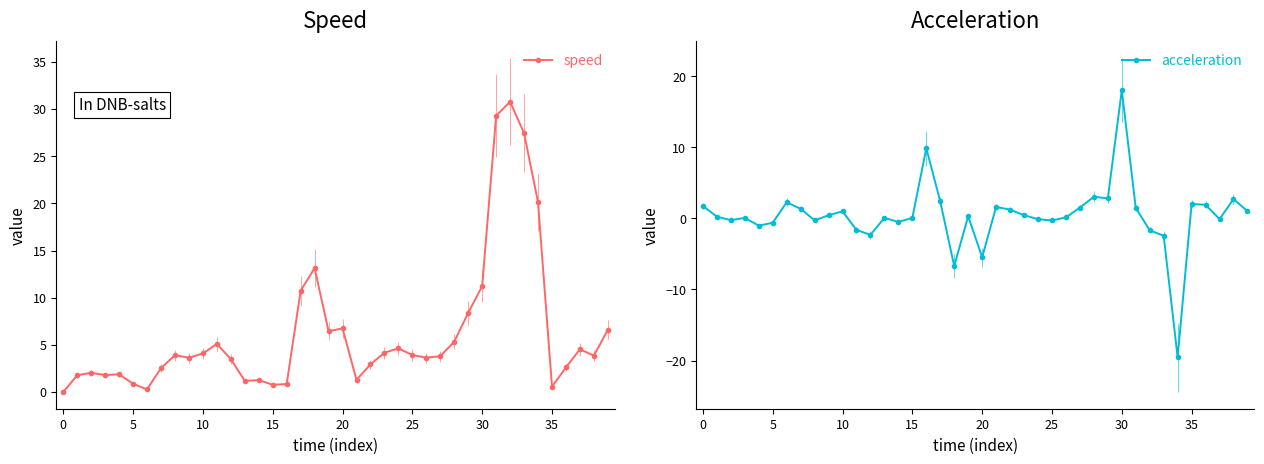

How many negative values does the acceleration series have?

15